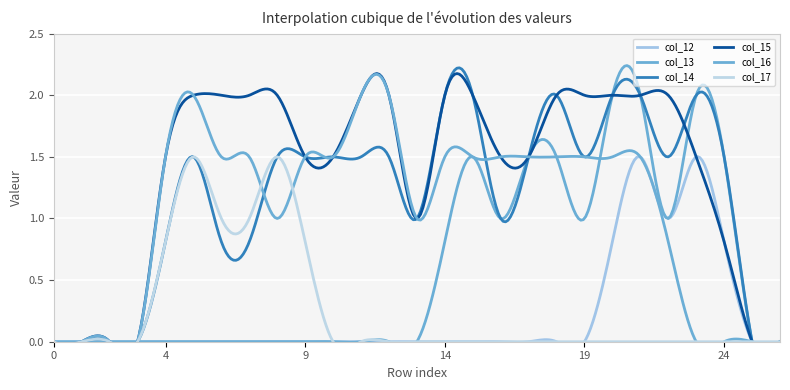

Is it true that col_12 equals 0.7 at 10?

False